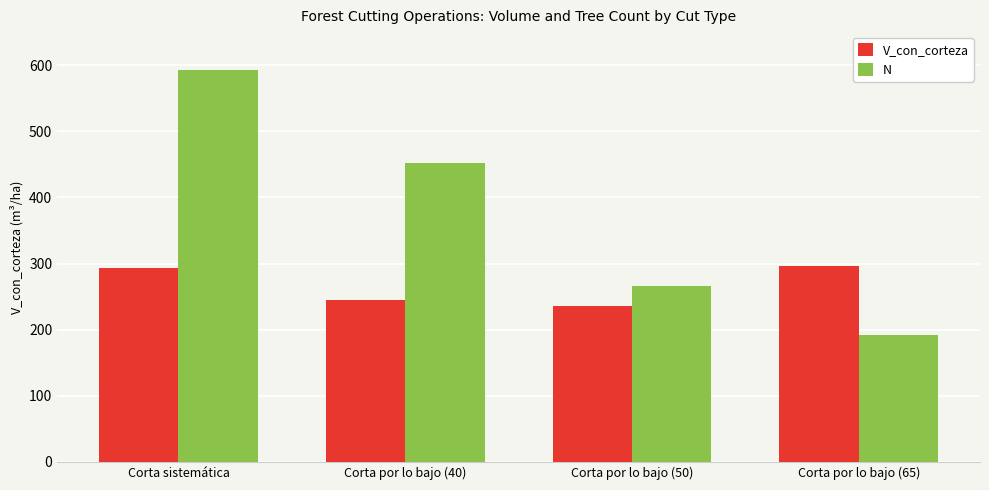

Reading right to left, extract all data points from this chart.

V_con_corteza: Corta por lo bajo (65)=296.8	Corta por lo bajo (50)=236.4	Corta por lo bajo (40)=244.1	Corta sistemática=293.9
N: Corta por lo bajo (65)=191.8	Corta por lo bajo (50)=266.6	Corta por lo bajo (40)=451.9	Corta sistemática=592.2